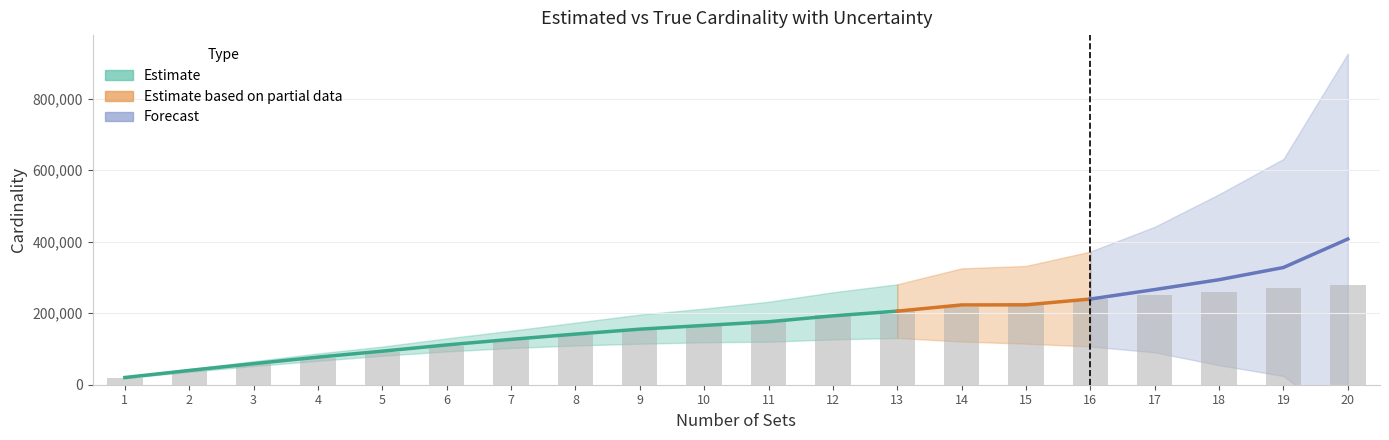

The est_std series shows 12775.5 at 5. True or false?

True